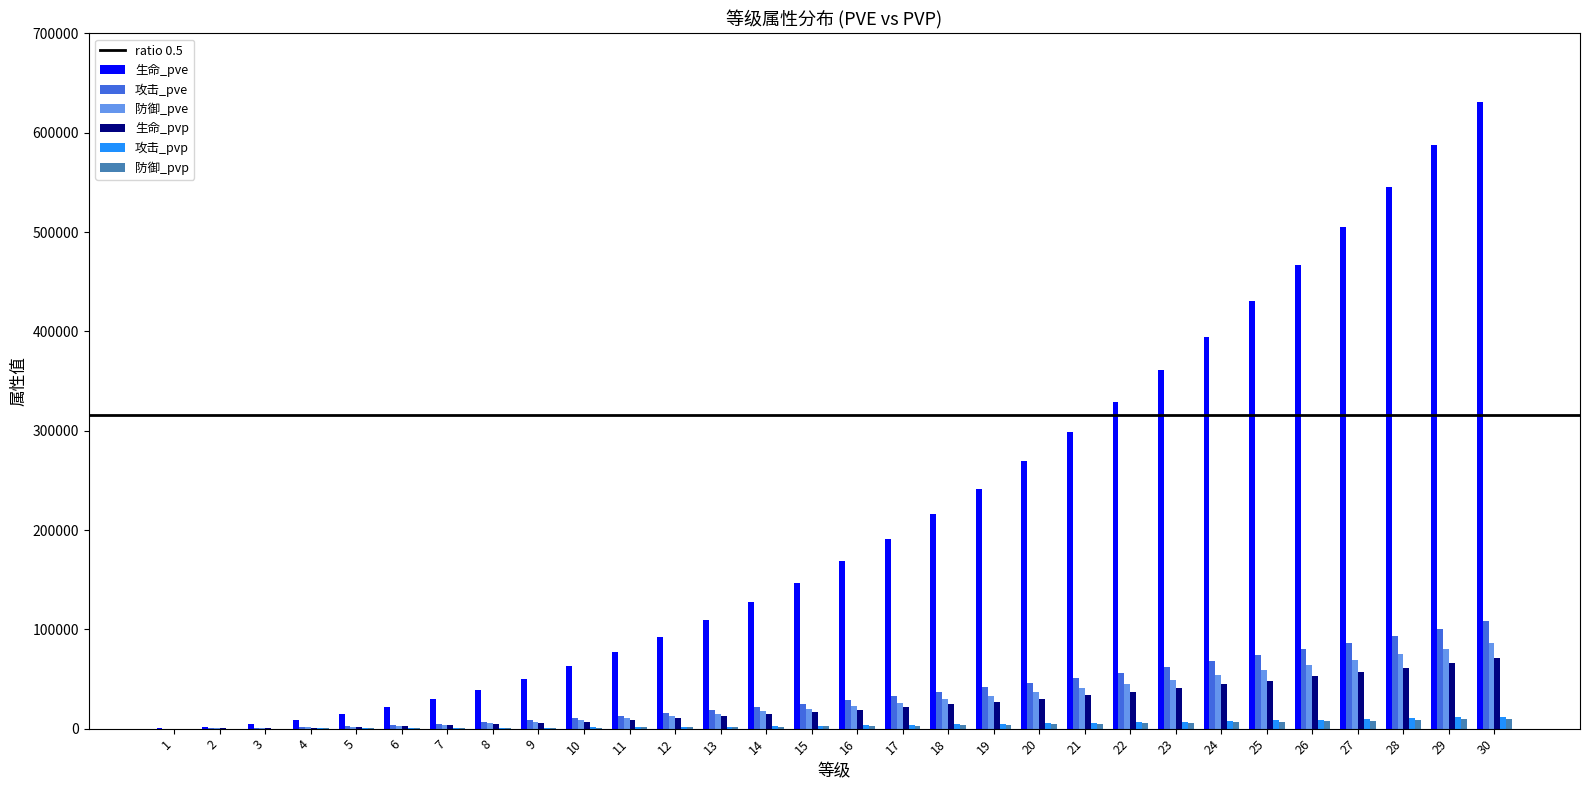

What is the maximum value for 攻击_pve?

108079